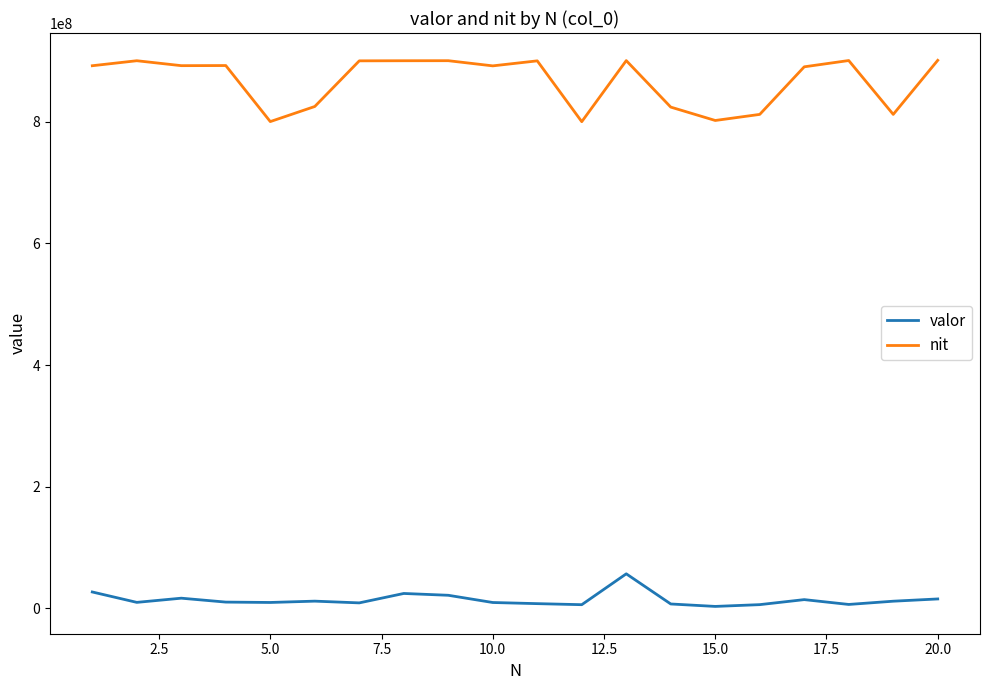

Which series has the largest total across all categories?

nit